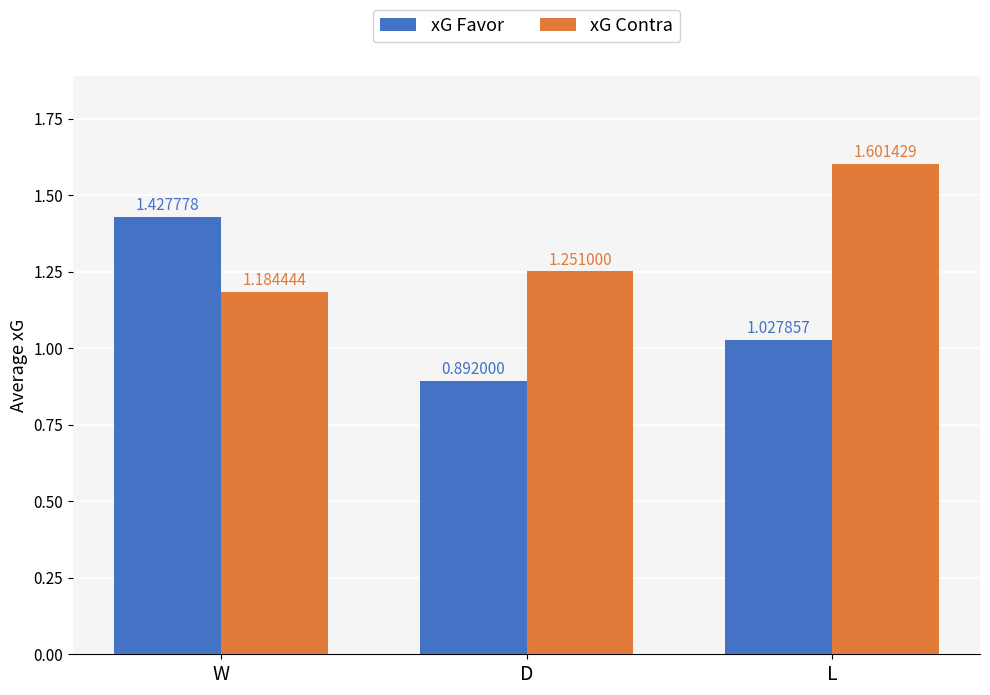

At which label does xG Contra reach its minimum?

W